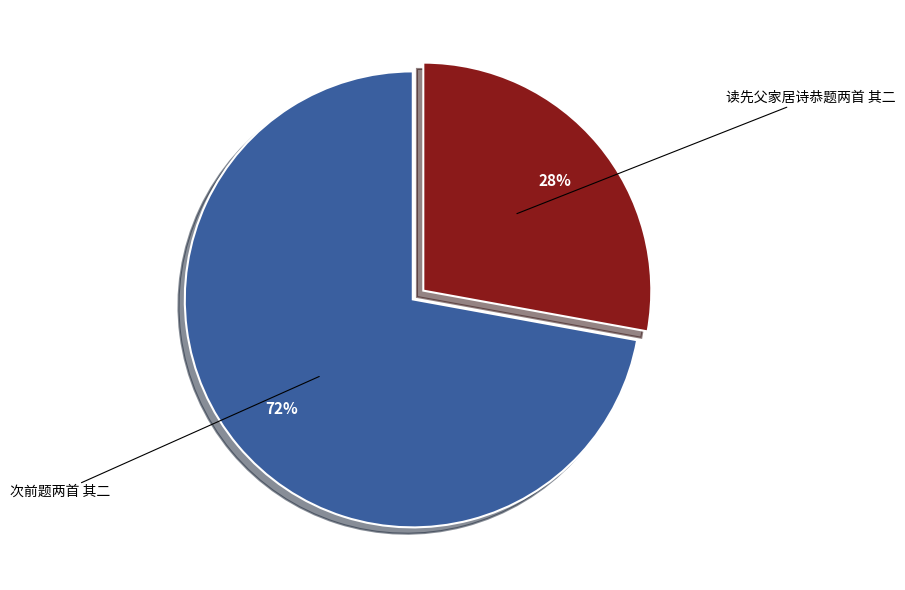

Do 读先父家居诗恭题两首 其二 and 次前题两首 其二 together represent more than half of the pie?

Yes